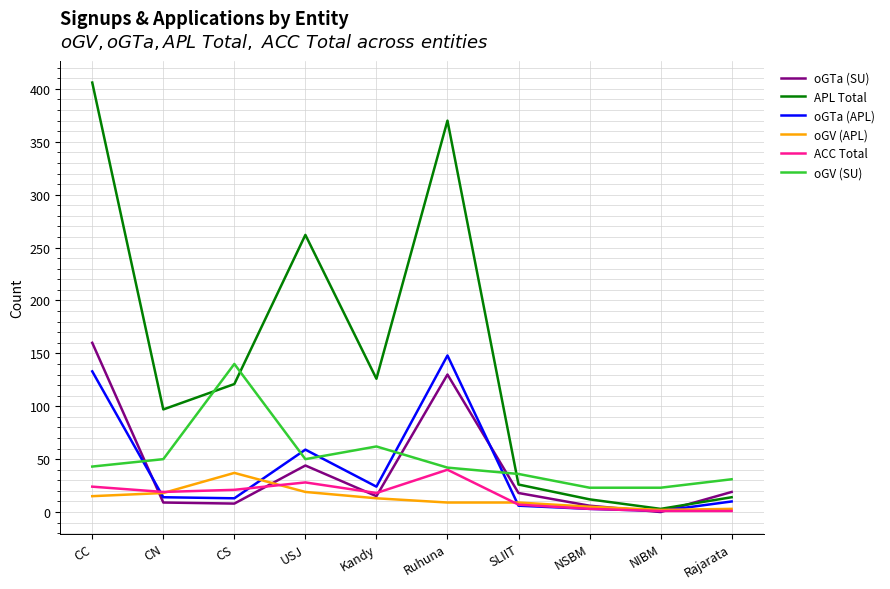

Which series ends up on top after the final intersection of oGV (SU) and oGTa (SU)?

oGV (SU)